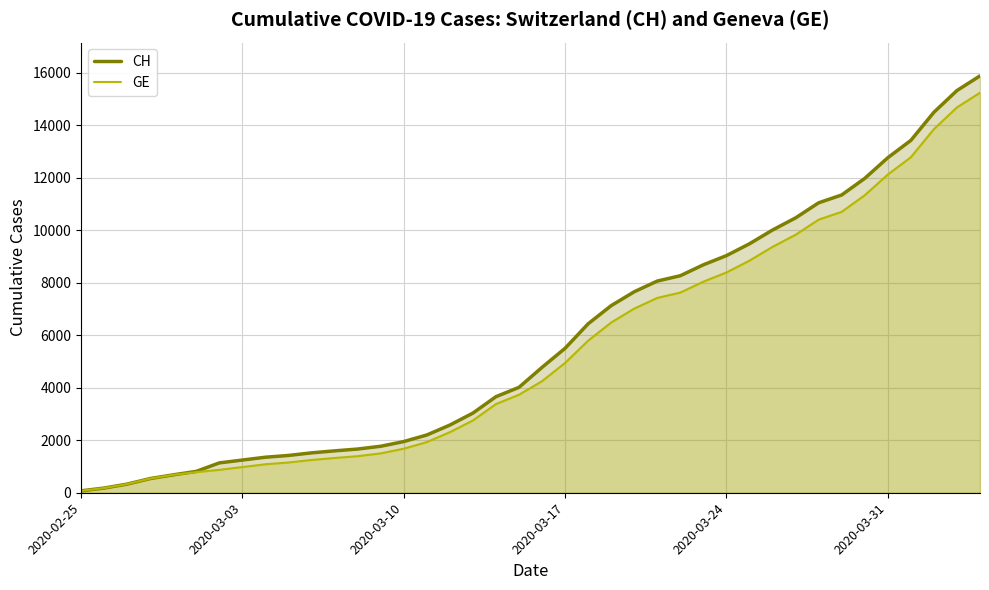

What are all the series names shown in the legend?

CH, GE